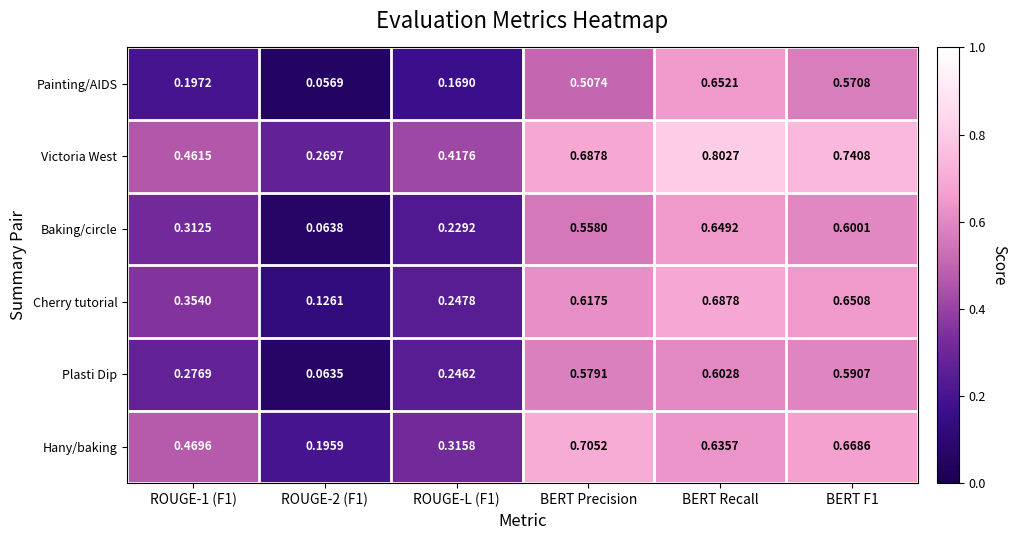

How many categories are shown in the chart?

6